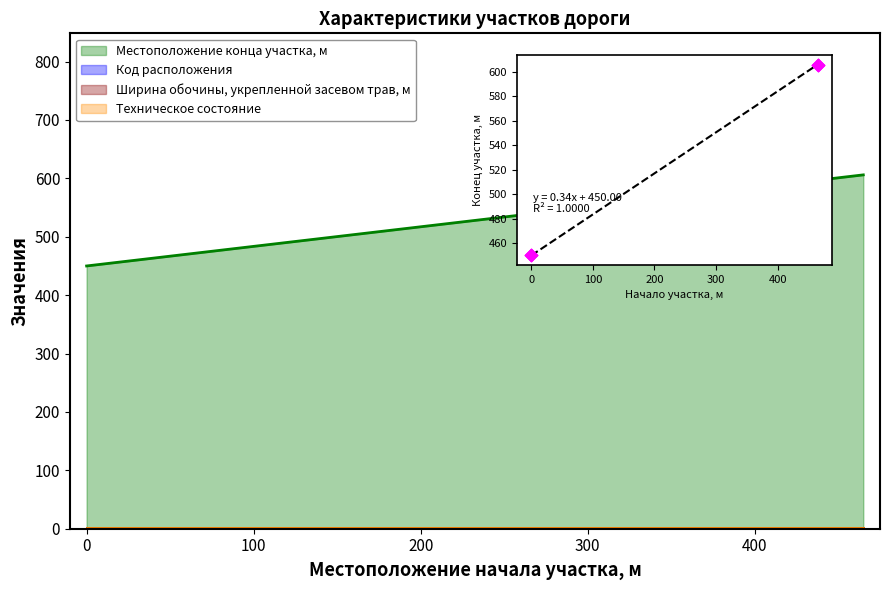

Between −100 and 200, which is larger?

200